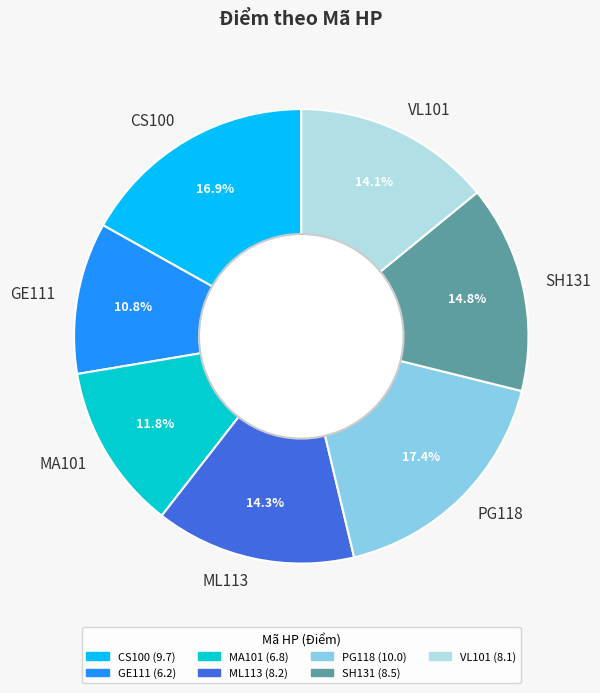

To the nearest percent, what portion does VL101 represent?

14%